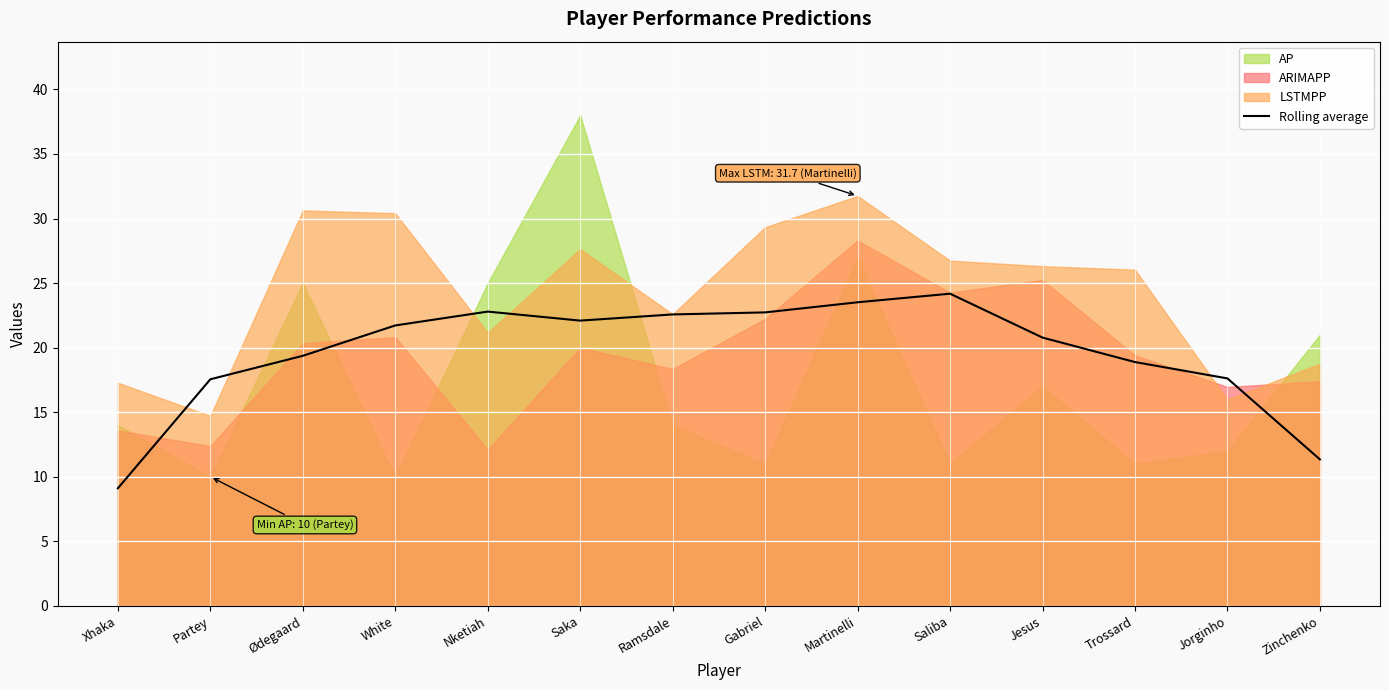

How many points are lower than both their immediate neighbors (excluding endpoints)?

1